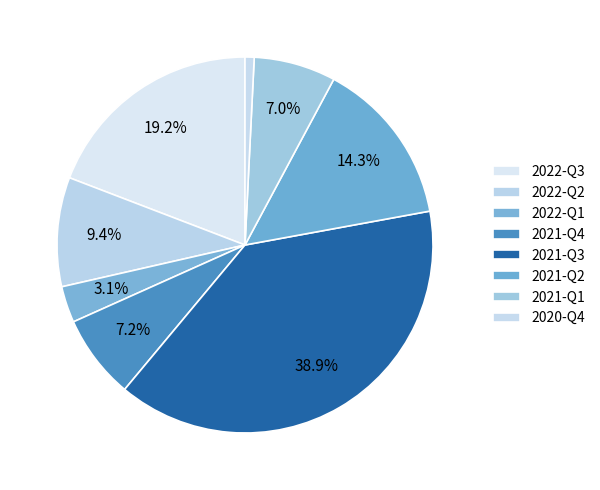

True or false: 2021-Q4 accounts for 7% of the total.

True